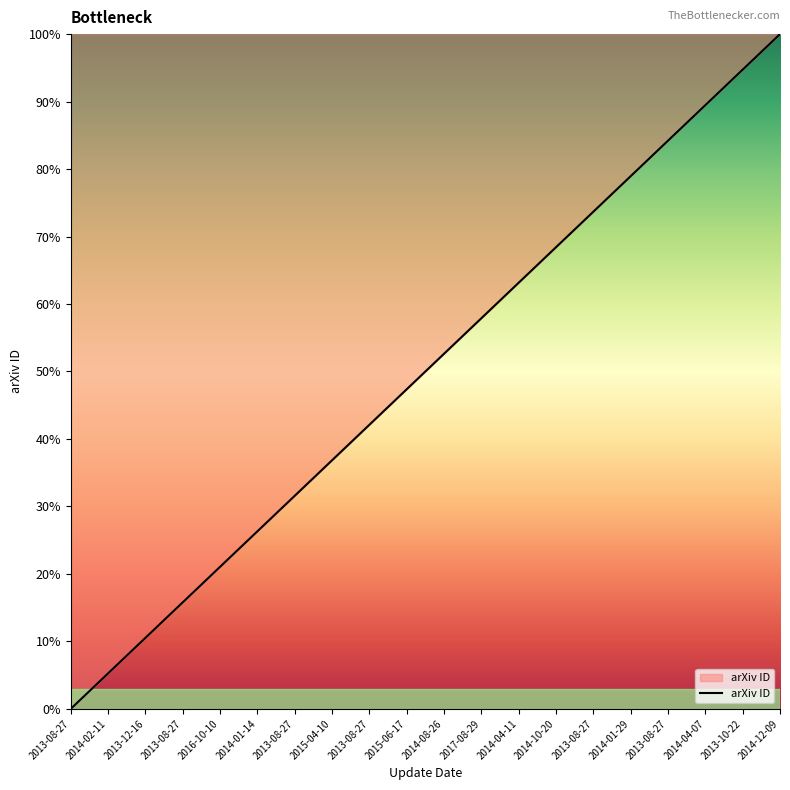

Reading left to right, list all the values displayed in this chart.

2013-08-27=0.0	2014-02-11=5.3	2013-12-16=10.5	2013-08-27=15.8	2016-10-10=21.1	2014-01-14=26.3	2013-08-27=31.6	2015-04-10=36.8	2013-08-27=42.1	2015-06-17=47.4	2014-08-26=52.6	2017-08-29=57.9	2014-04-11=63.2	2014-10-20=68.4	2013-08-27=73.7	2014-01-29=78.9	2013-08-27=84.2	2014-04-07=89.5	2013-10-22=94.7	2014-12-09=100.0